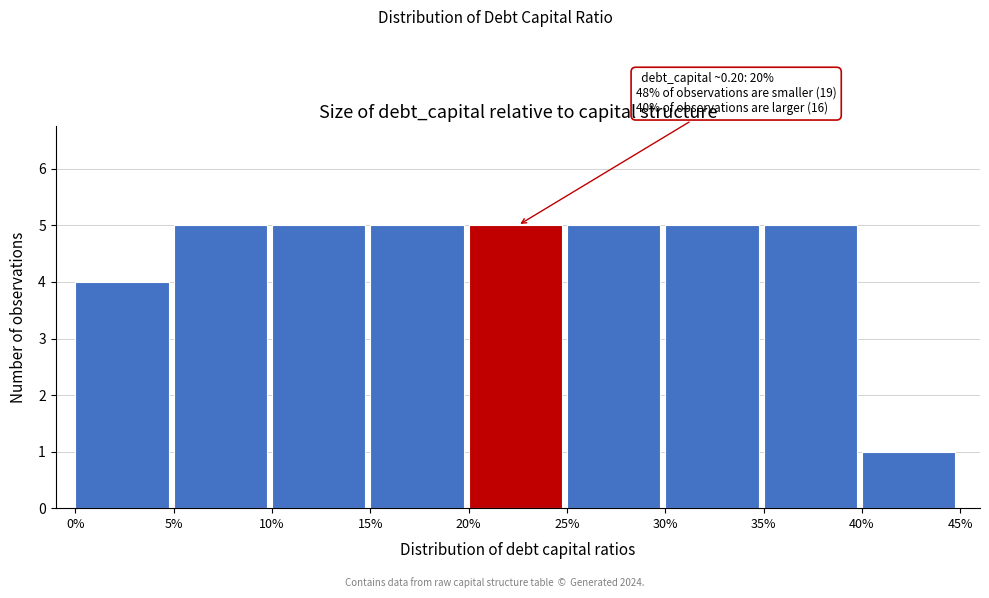

Reading left to right, what are all the values shown in this chart?

4	5	5	5	5	5	5	5	1